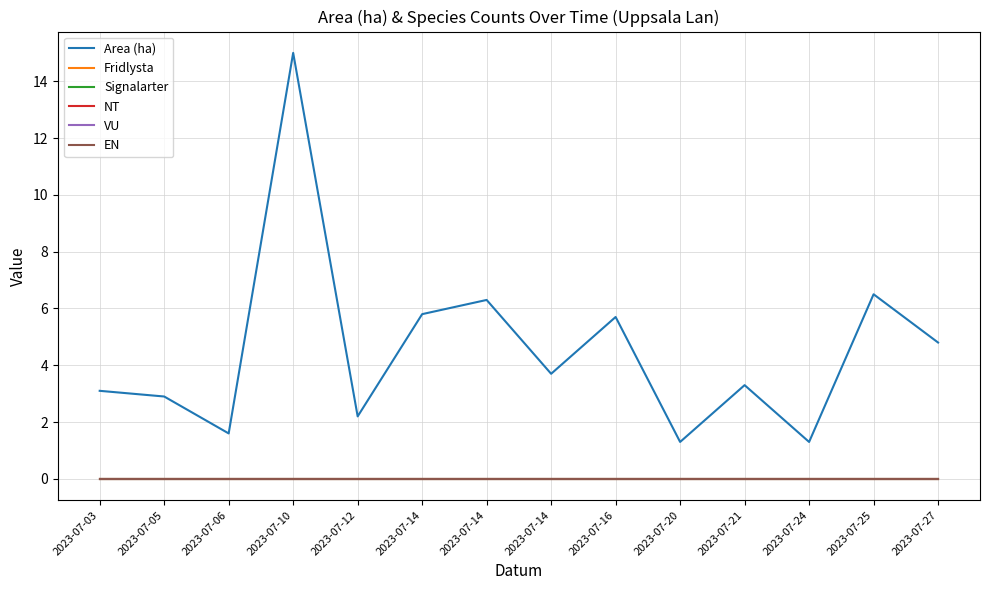

Which series has the widest spread of values?

Area (ha)